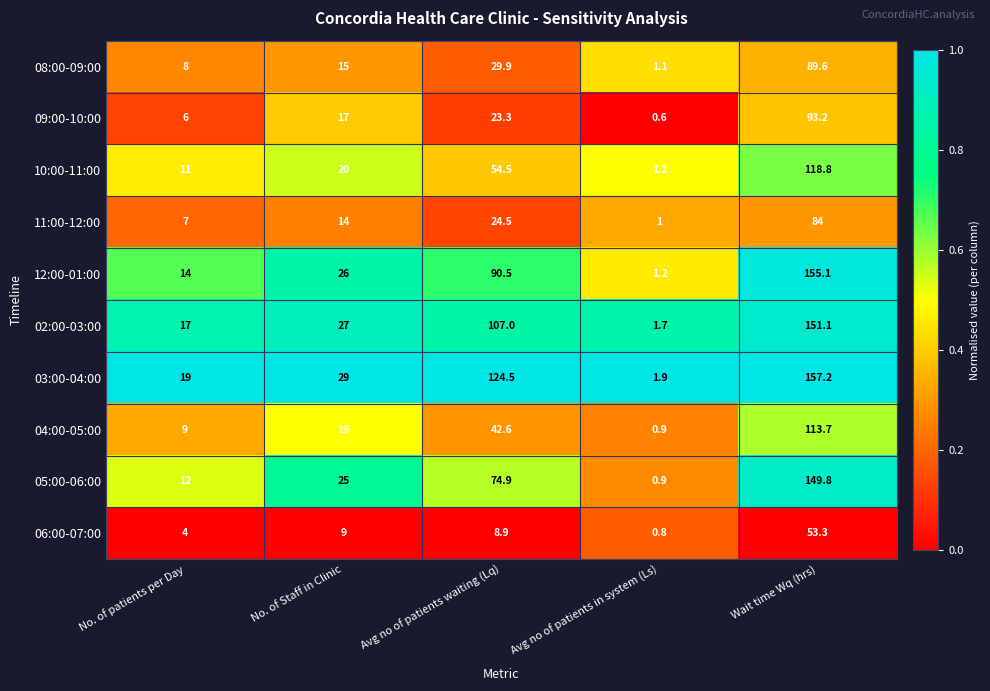

Between No. of Staff in Clinic and Wait time Wq (hrs), which series saw the biggest shift?

12:00-01:00